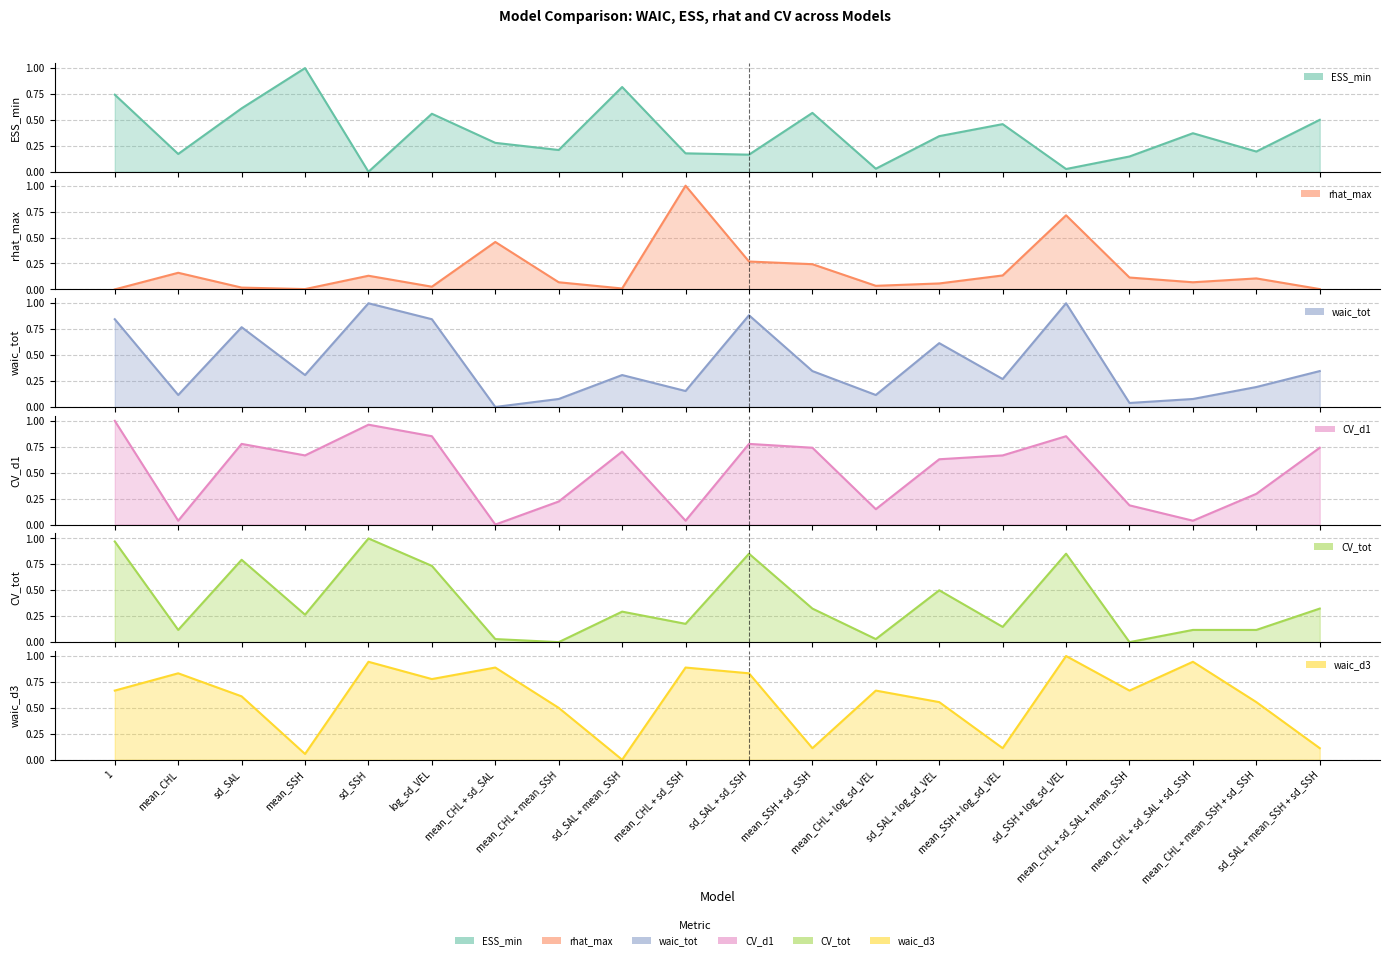

What position from the right is sd_SAL + mean_SSH + sd_SSH?

1